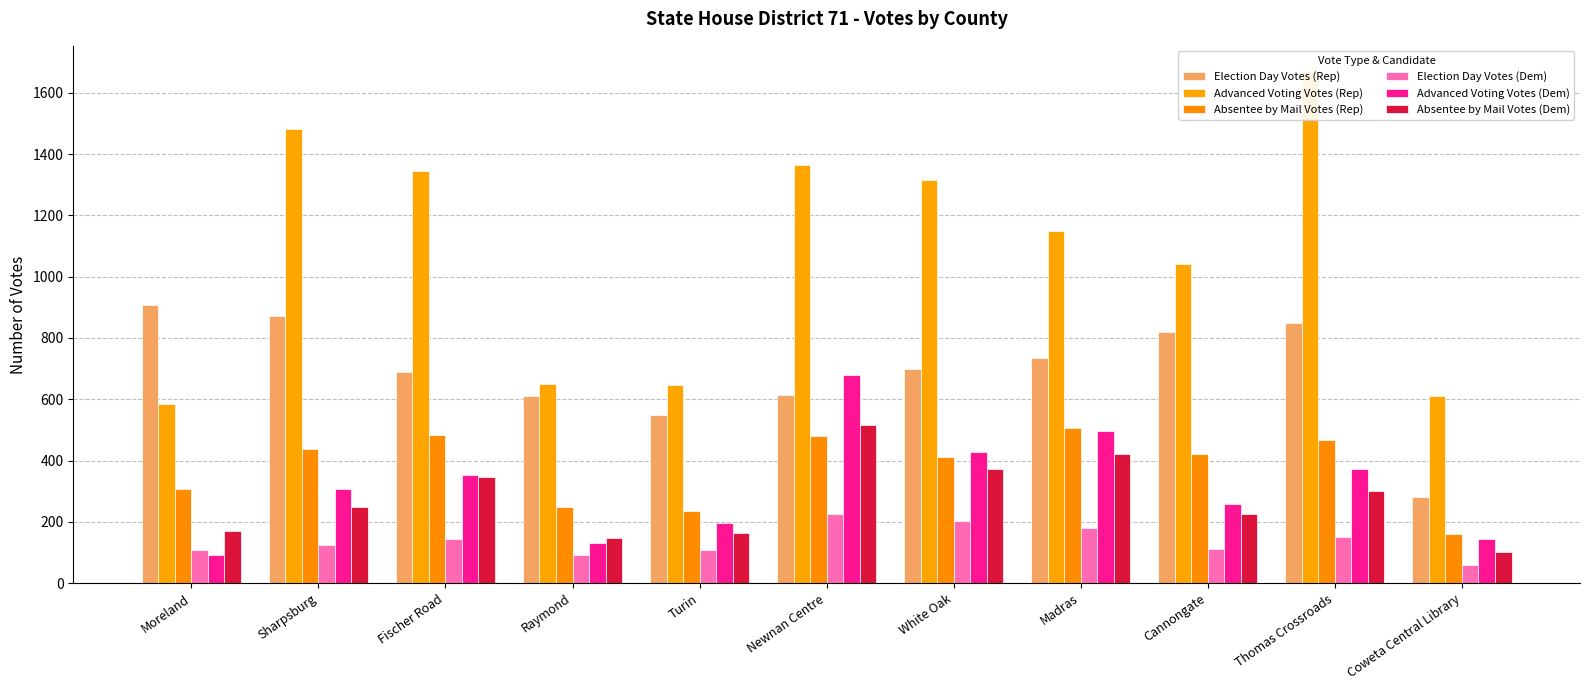

True or false: Advanced Voting Votes (Dem) has a value of 257 at Cannongate.

True